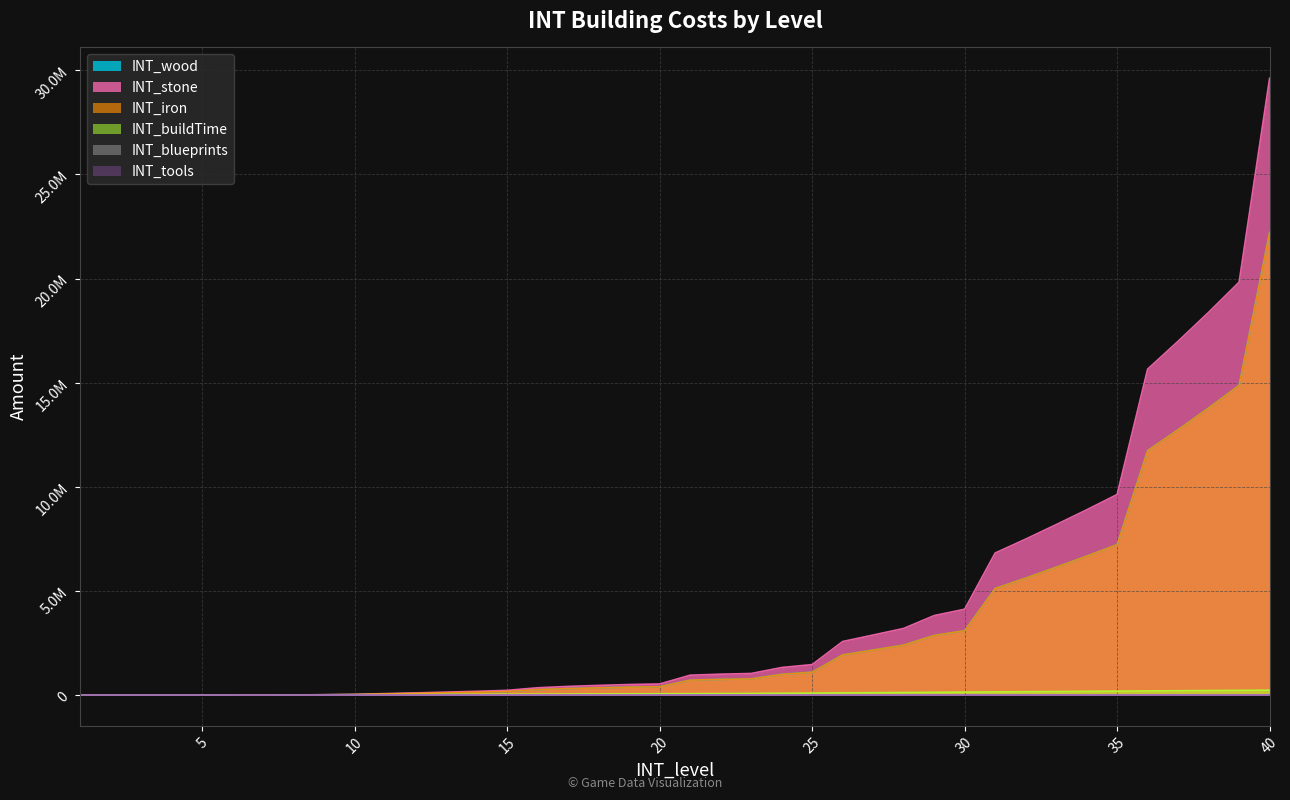

What is the sum of all INT_buildTime values?

3346867